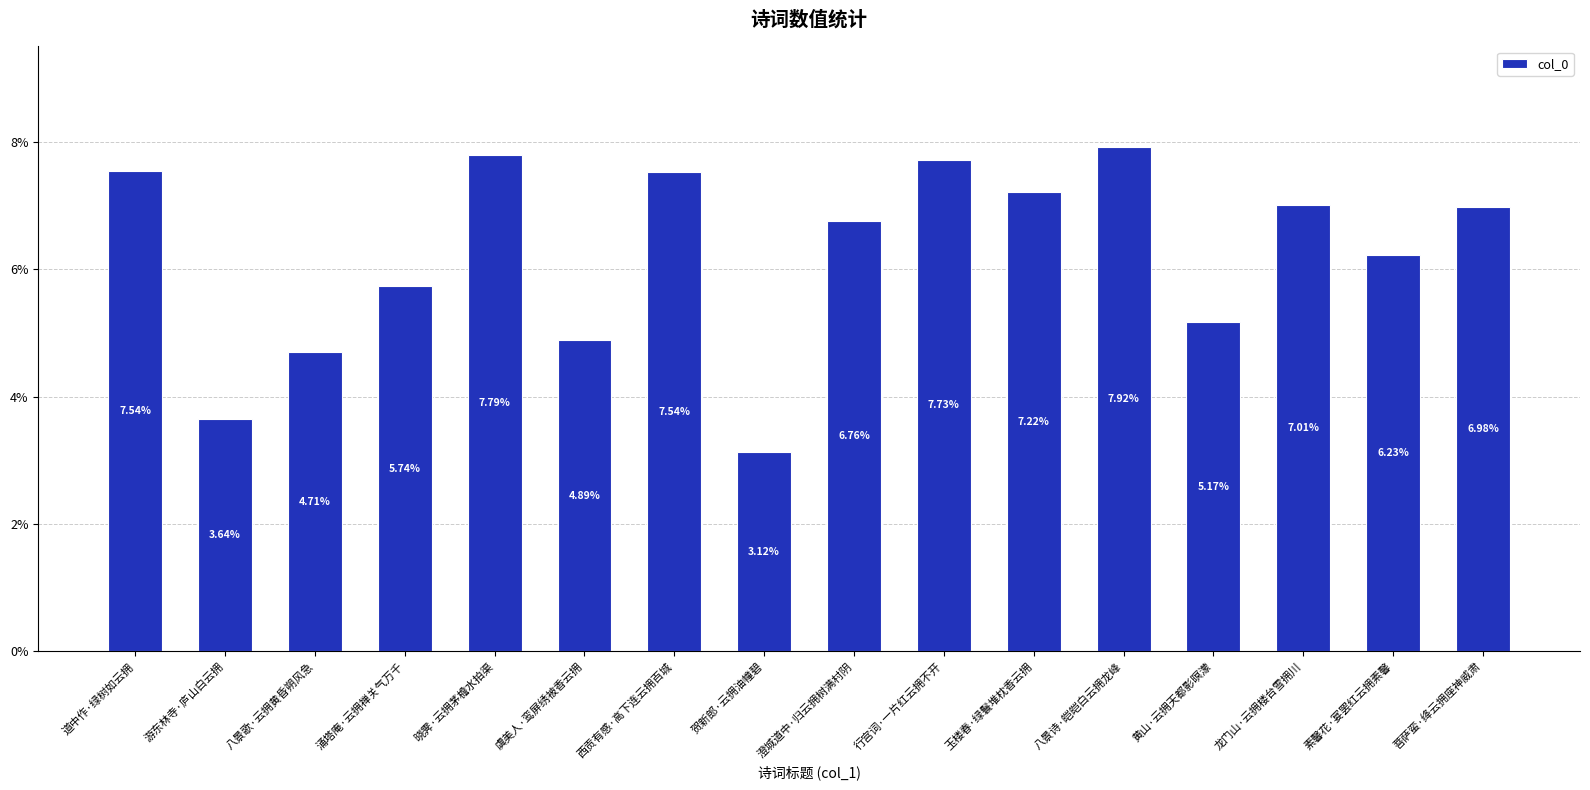

What is the difference between the maximum and second lowest values?

4.3